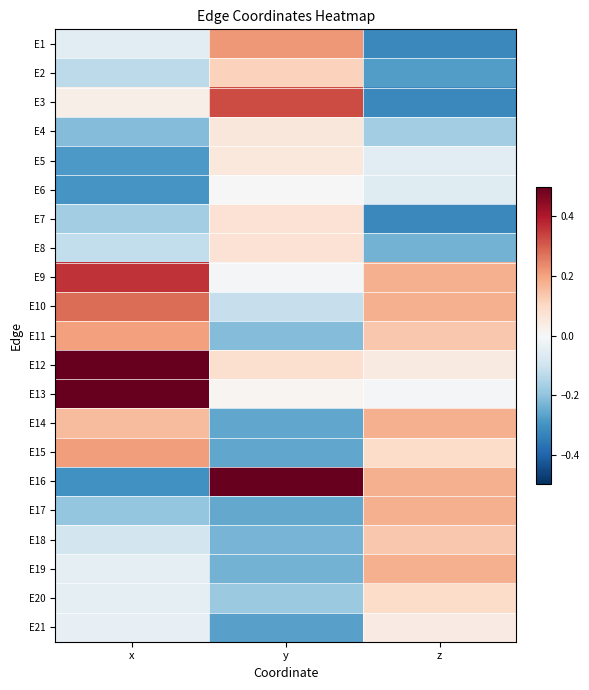

Which series has the largest total across all categories?

E12